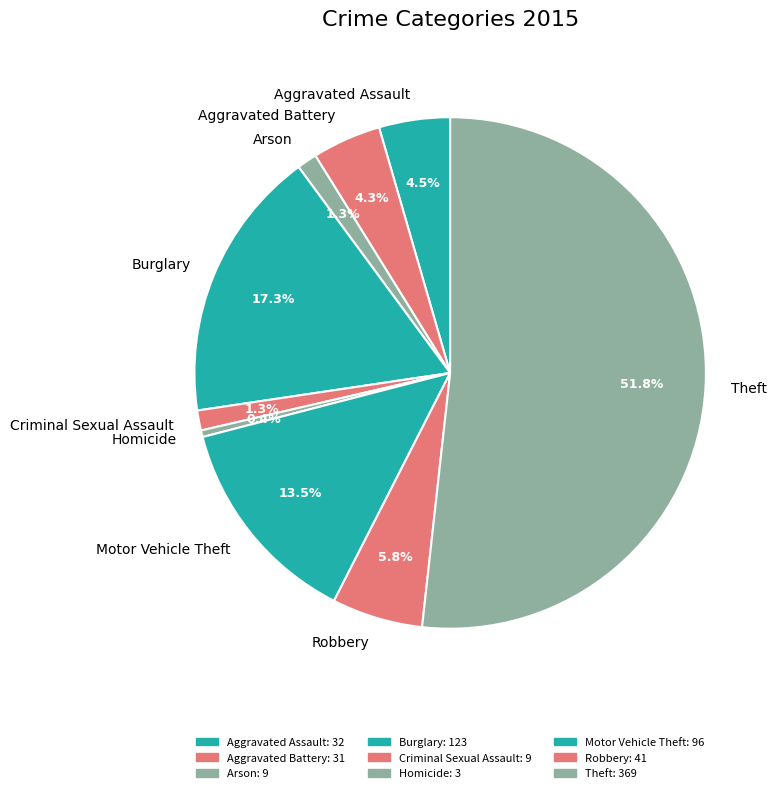

What percentage is the Burglary slice, to the nearest percent?

17%